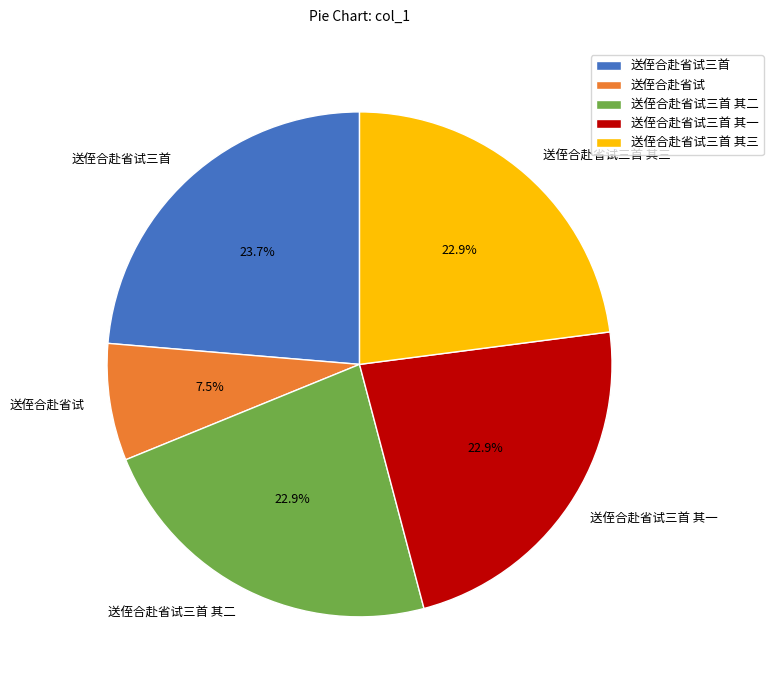

How much of the chart is everything except 送侄合赴省试三首 其二?

77.1%